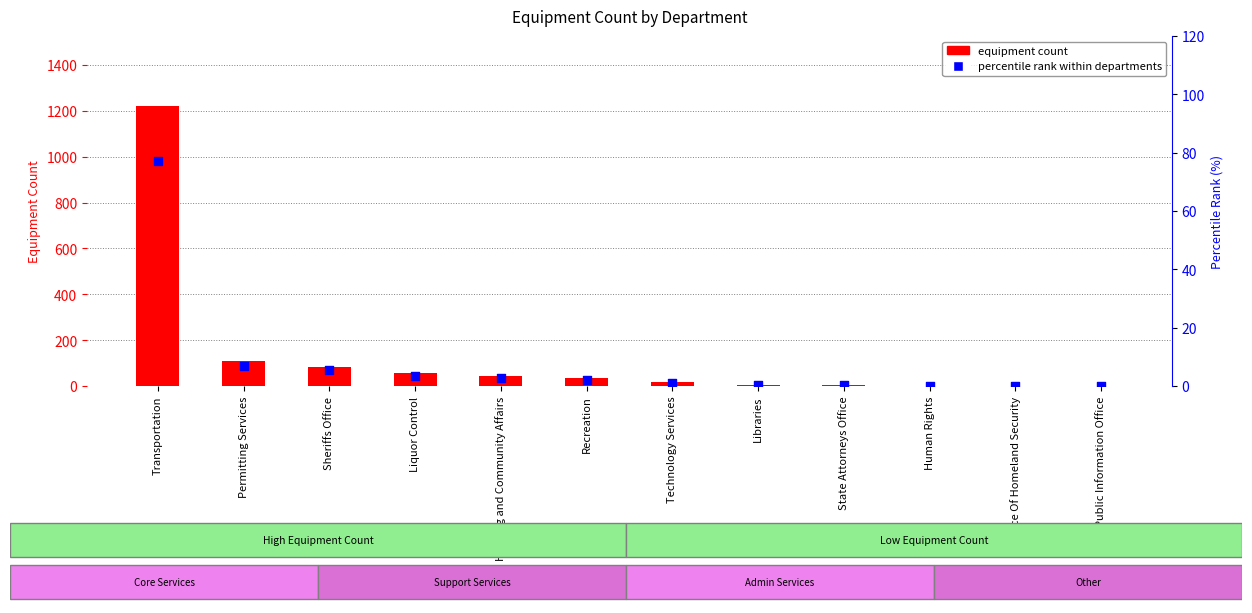

At how many categories does at least one series exceed 354?

1